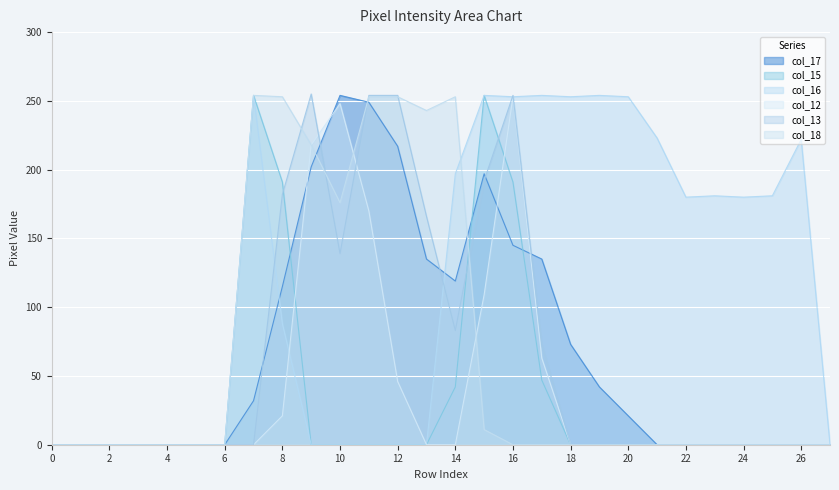

Reading left to right, extract all data points from this chart.

col_17: 0=0	1=0	2=0	3=0	4=0	5=0	6=0	7=32	8=115	9=202	10=254	11=249	12=217	13=135	14=119	15=197	16=145	17=135	18=73	19=42	20=21	21=0	22=0	23=0	24=0	25=0	26=0	27=0
col_15: 0=0	1=0	2=0	3=0	4=0	5=0	6=0	7=254	8=191	9=0	10=0	11=0	12=0	13=0	14=42	15=254	16=191	17=47	18=0	19=0	20=0	21=0	22=0	23=0	24=0	25=0	26=0	27=0
col_16: 0=0	1=0	2=0	3=0	4=0	5=0	6=0	7=254	8=88	9=0	10=0	11=0	12=0	13=0	14=197	15=254	16=253	17=254	18=253	19=254	20=253	21=223	22=180	23=181	24=180	25=181	26=222	27=0
col_12: 0=0	1=0	2=0	3=0	4=0	5=0	6=0	7=0	8=21	9=218	10=248	11=170	12=46	13=0	14=0	15=109	16=253	17=63	18=0	19=0	20=0	21=0	22=0	23=0	24=0	25=0	26=0	27=0
col_13: 0=0	1=0	2=0	3=0	4=0	5=0	6=0	7=0	8=182	9=255	10=139	11=254	12=254	13=166	14=83	15=192	16=254	17=73	18=0	19=0	20=0	21=0	22=0	23=0	24=0	25=0	26=0	27=0
col_18: 0=0	1=0	2=0	3=0	4=0	5=0	6=0	7=254	8=253	9=218	10=176	11=253	12=253	13=243	14=253	15=11	16=0	17=0	18=0	19=0	20=0	21=0	22=0	23=0	24=0	25=0	26=0	27=0